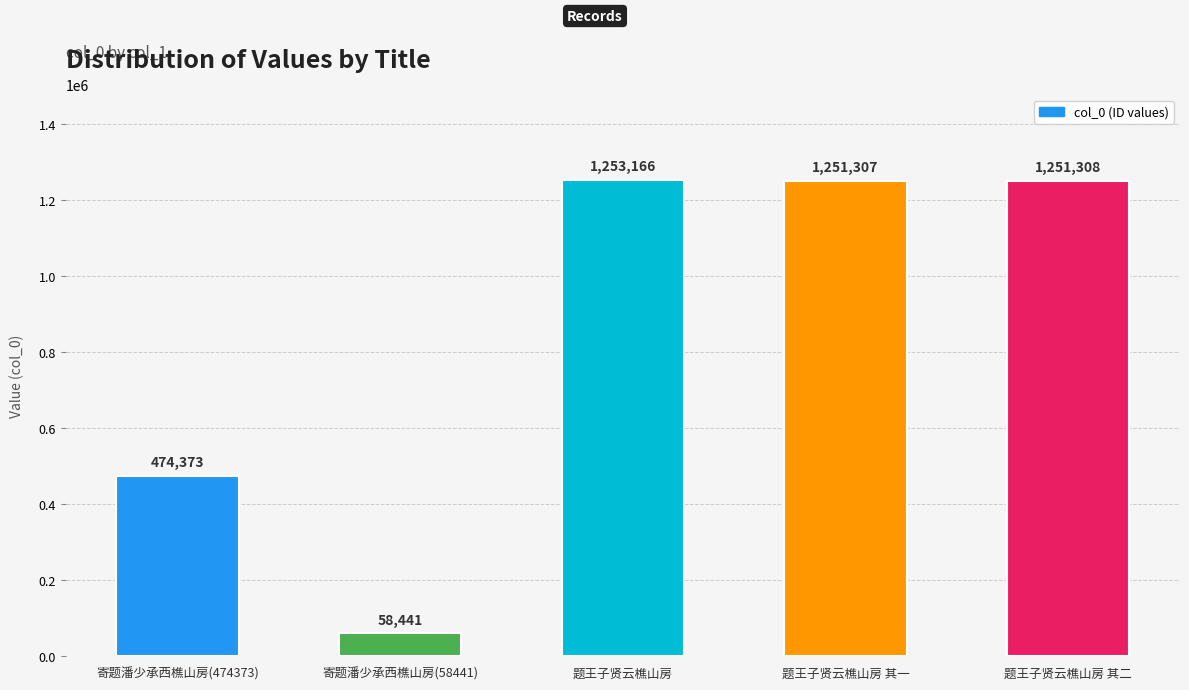

The value at 题王子贤云樵山房 is 2043970. True or false?

False